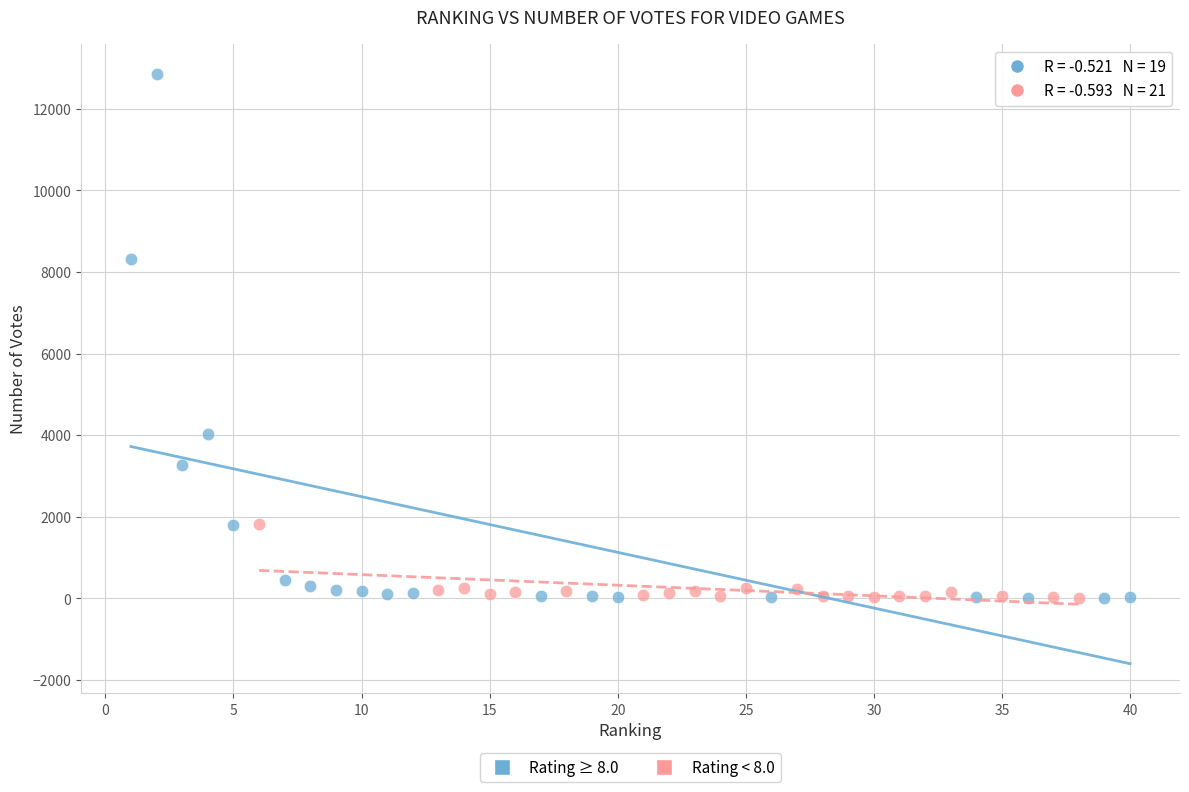

Which series reaches the maximum Y coordinate?

Rating ≥ 8.0